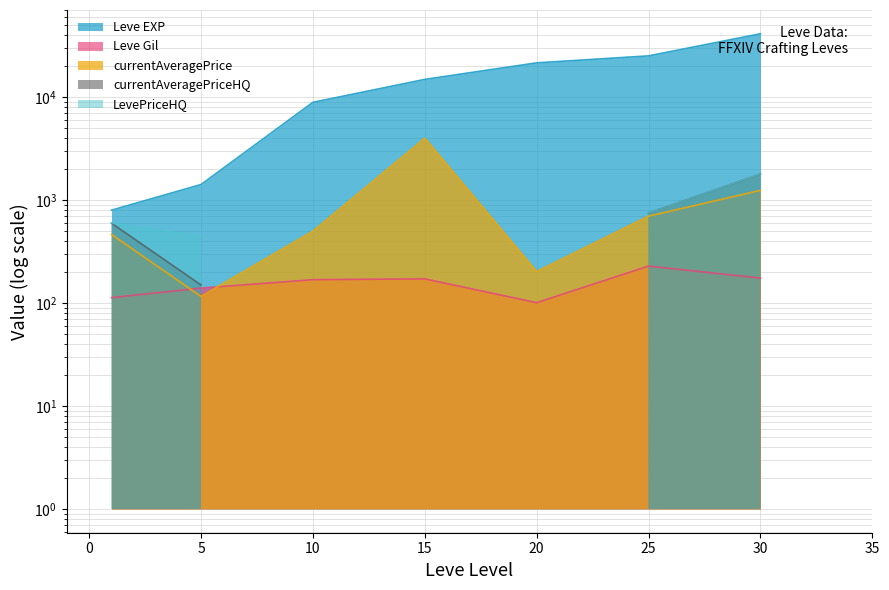

True or false: currentAveragePrice and Leve EXP intersect in this chart.

False